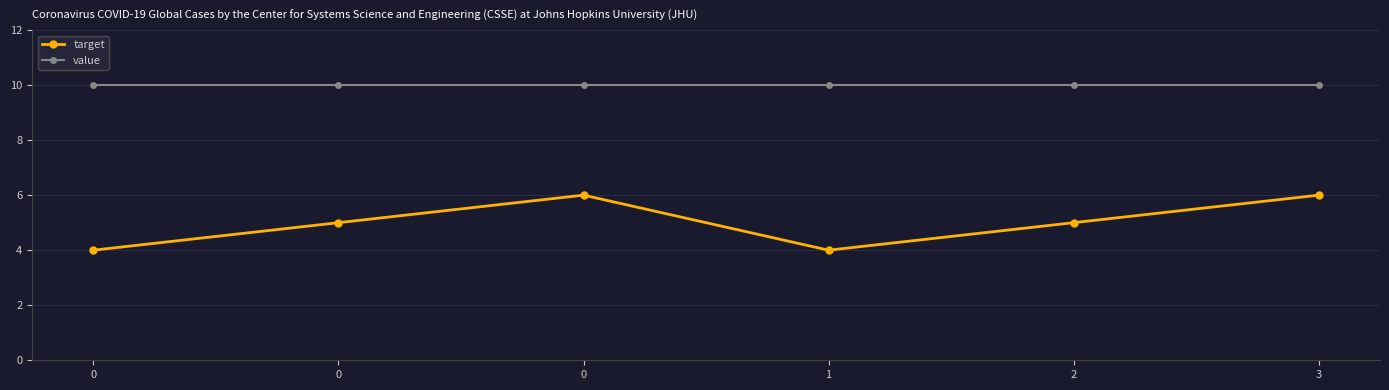

Where is the first local minimum for target?

1